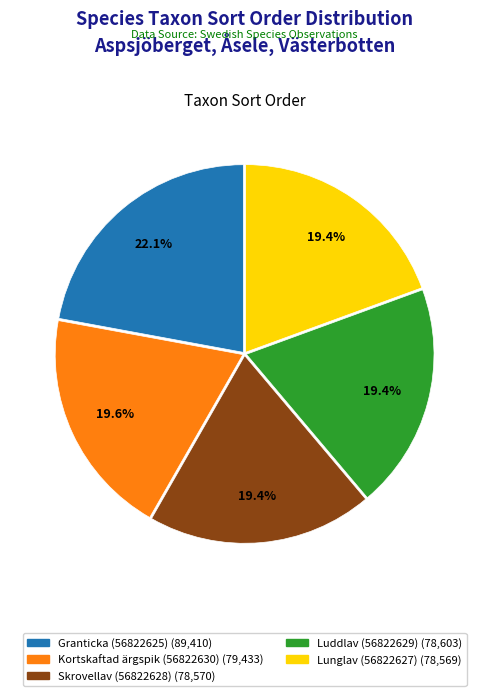

True or false: Granticka (56822625) accounts for 22% of the total.

True